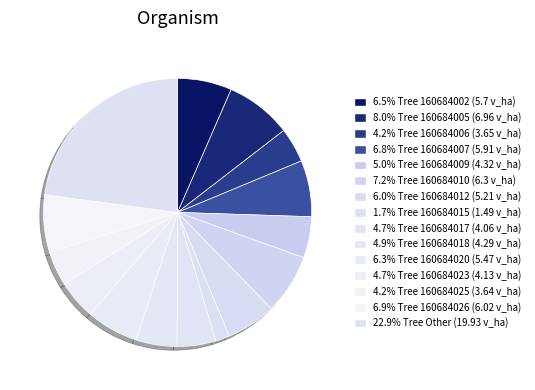

How many segments does this pie chart have?

15